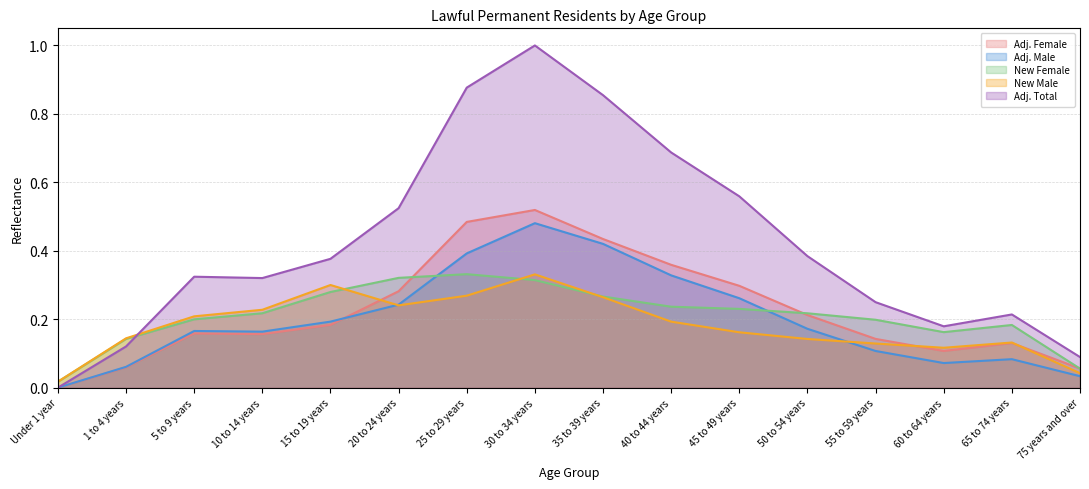

Between which two adjacent categories do Adj. Male and New Female first intersect?

20 to 24 years and 25 to 29 years